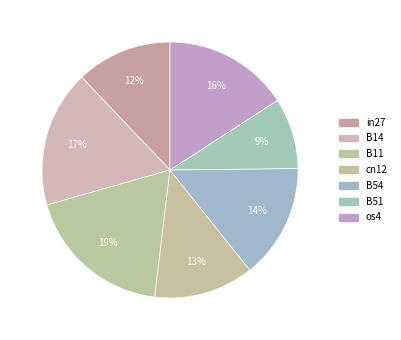

Rank the categories by value from highest to lowest.

B11, B14, os4, B54, cn12, in27, B51